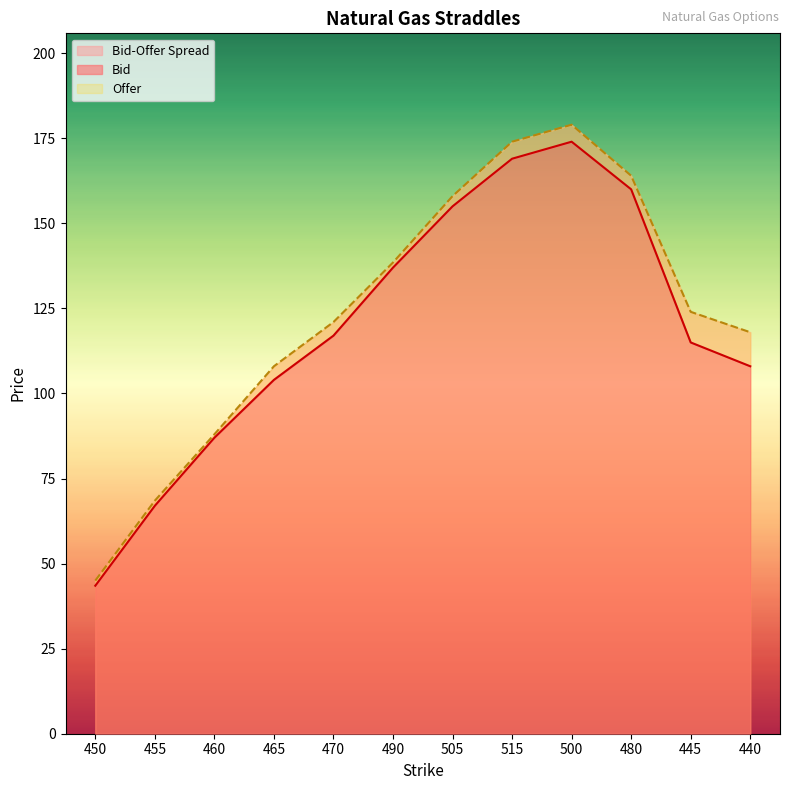

Rank the series at 500 from lowest to highest value.

Bid, Offer